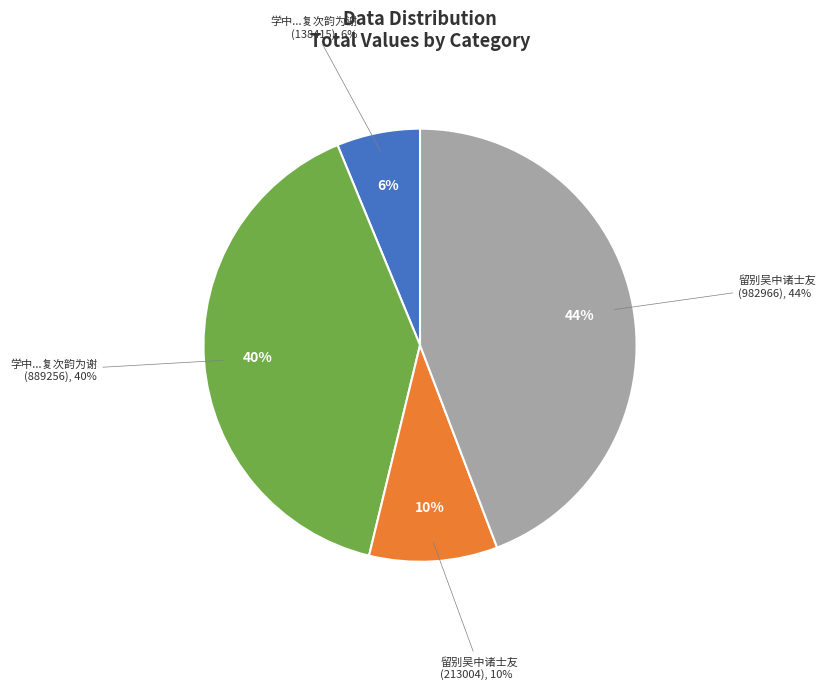

Is there any slice that represents more than half of the pie?

No